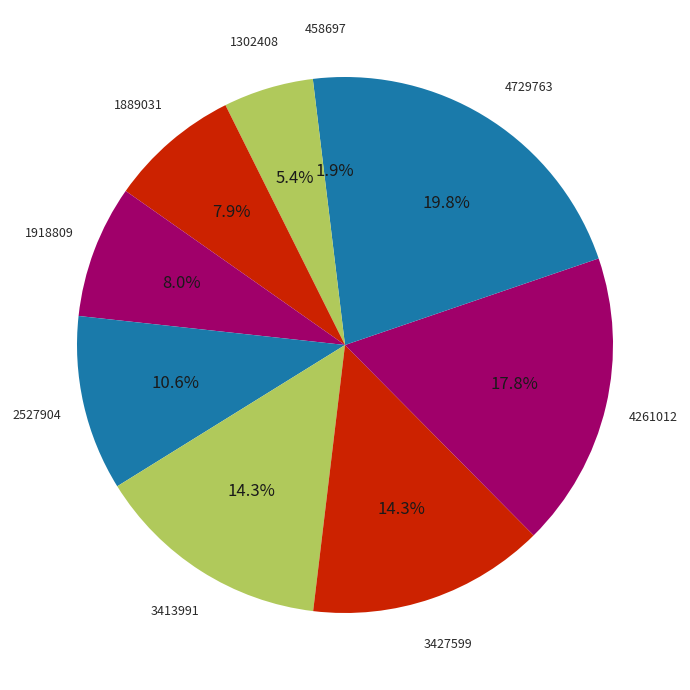

How many slices are in this pie chart?

9